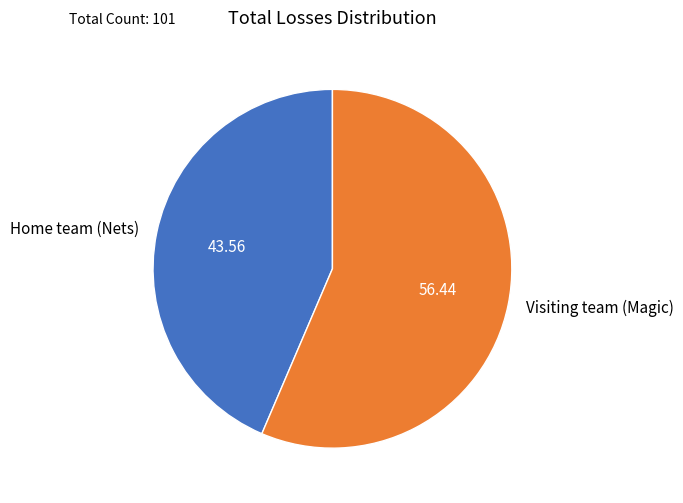

True or false: Home team (Nets) accounts for 44% of the total.

True